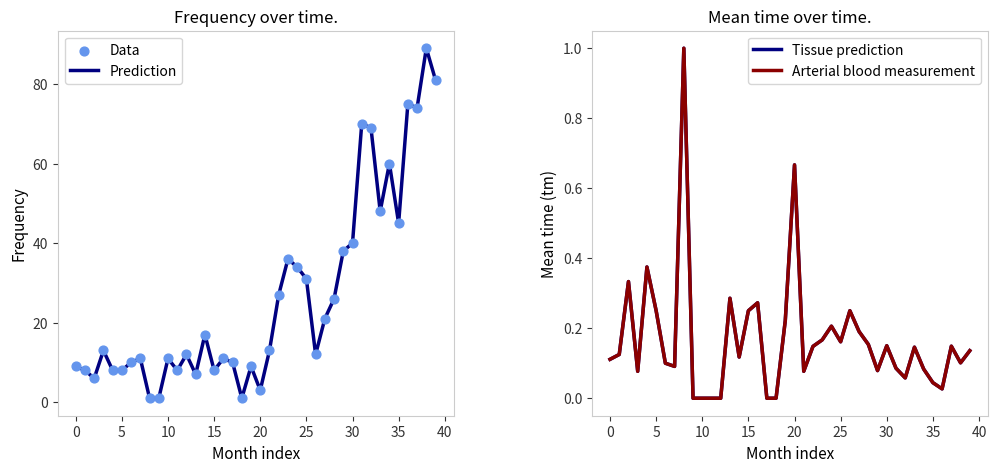

Which series reaches the maximum Y coordinate?

Prediction